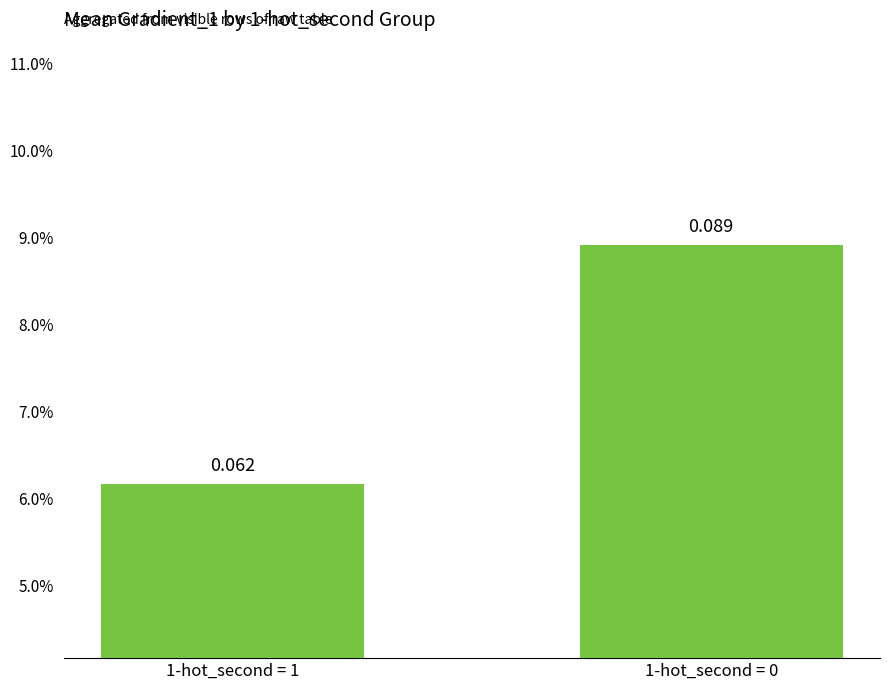

How many values are between 0 and 1?

2